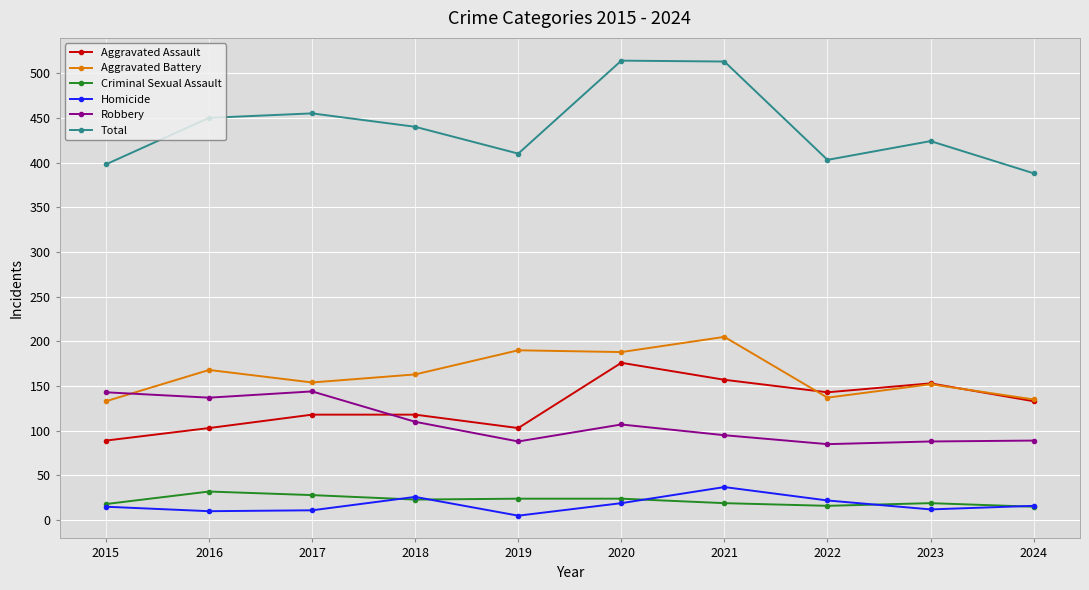

What is the greatest value displayed?

514